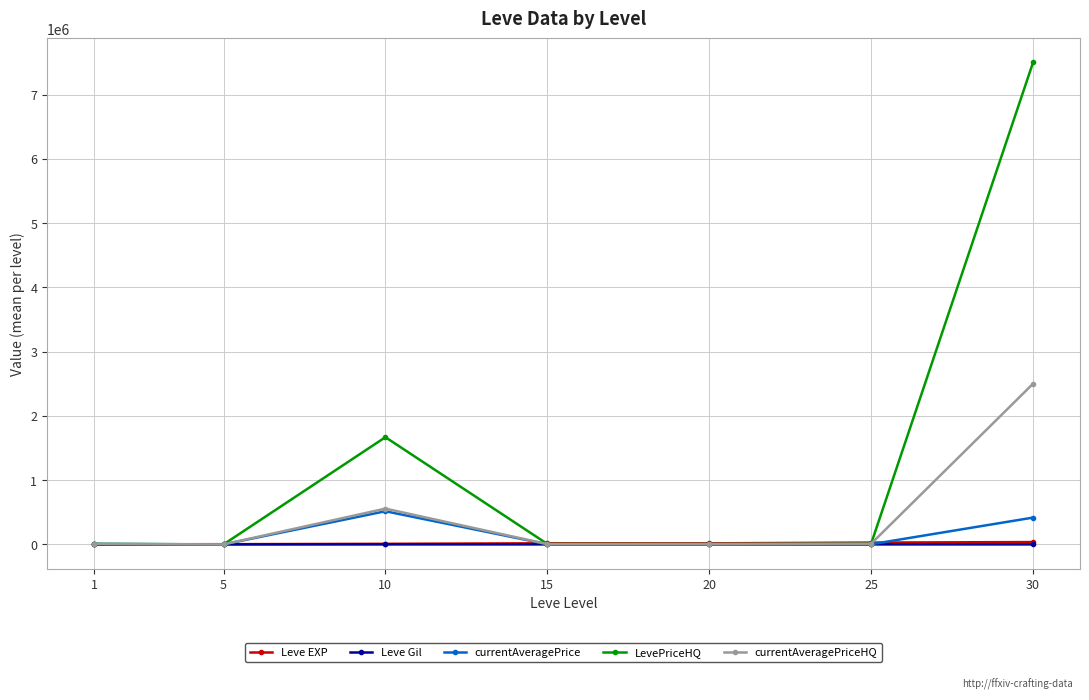

At which category does currentAveragePriceHQ reach its first local peak?

10